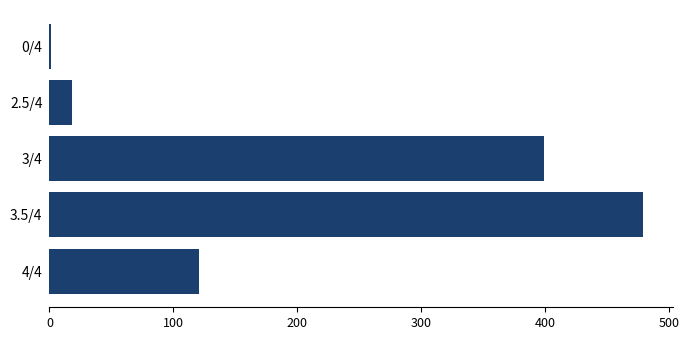

What is the change in value from 3/4 to 3.5/4?

+80